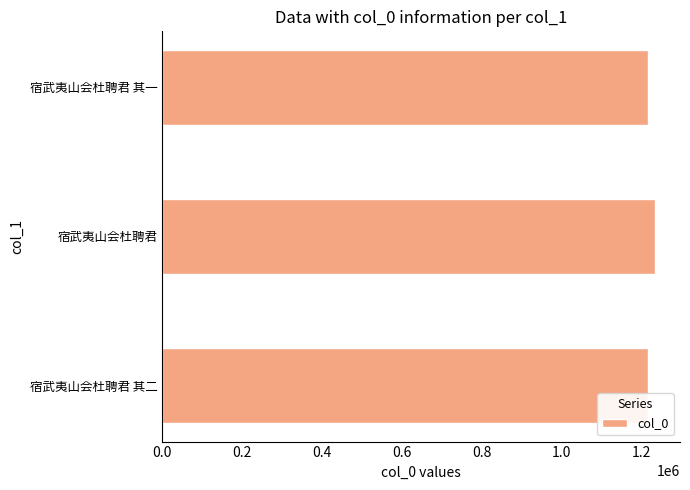

What is the difference between the maximum and minimum values?

19078